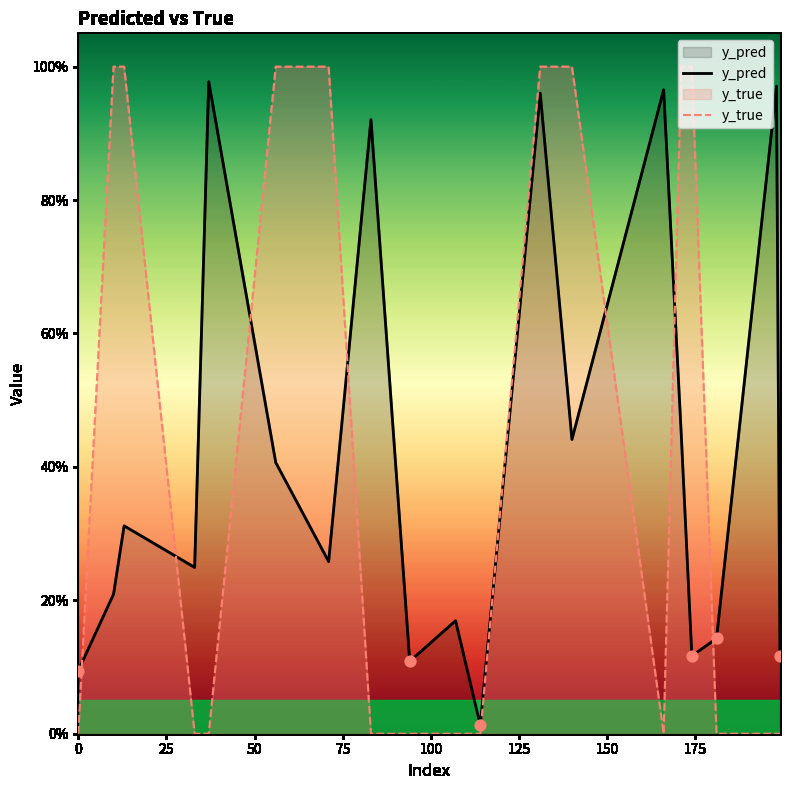

What are all the series names shown in the legend?

y_pred, y_true